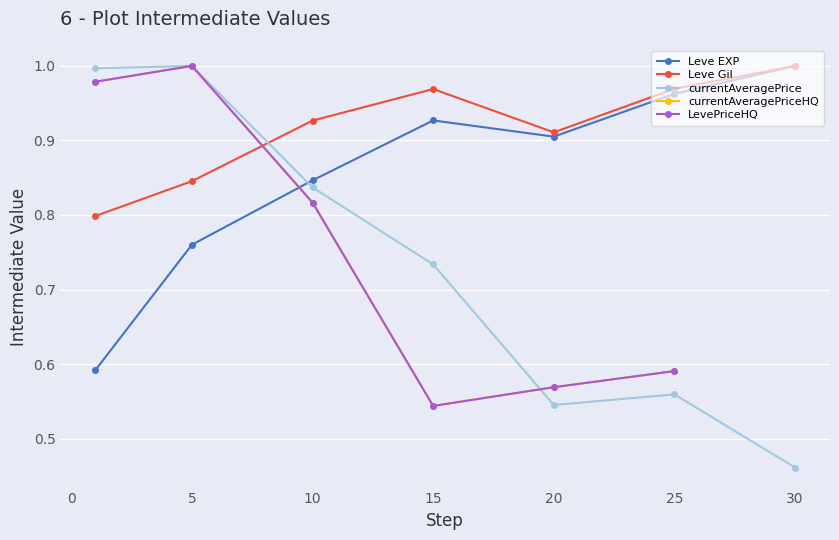

How many lines are shown in the chart?

5